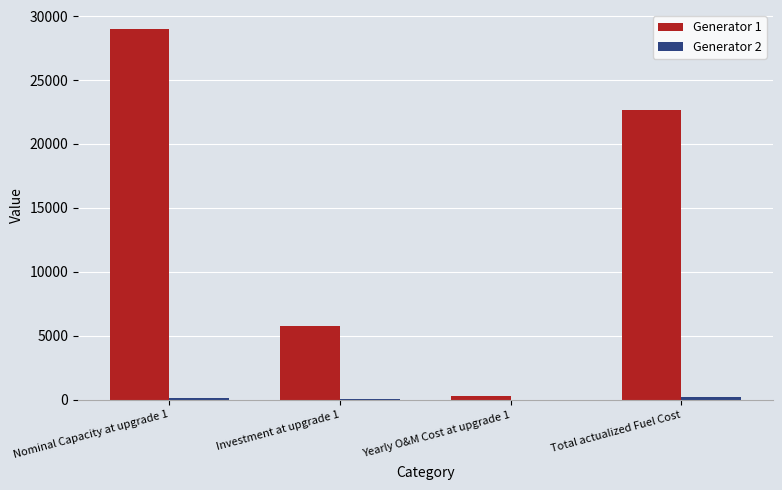

At which label does Generator 1 first exceed 22631?

Nominal Capacity at upgrade 1